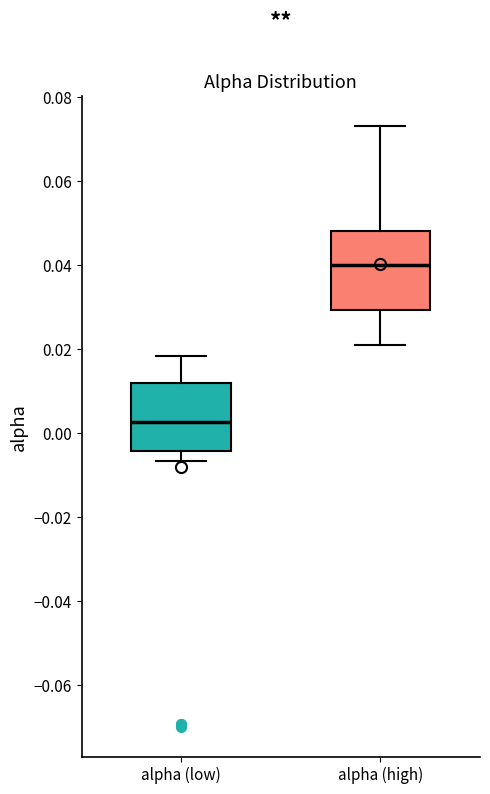

Which box's median line is the lowest?

alpha (low)